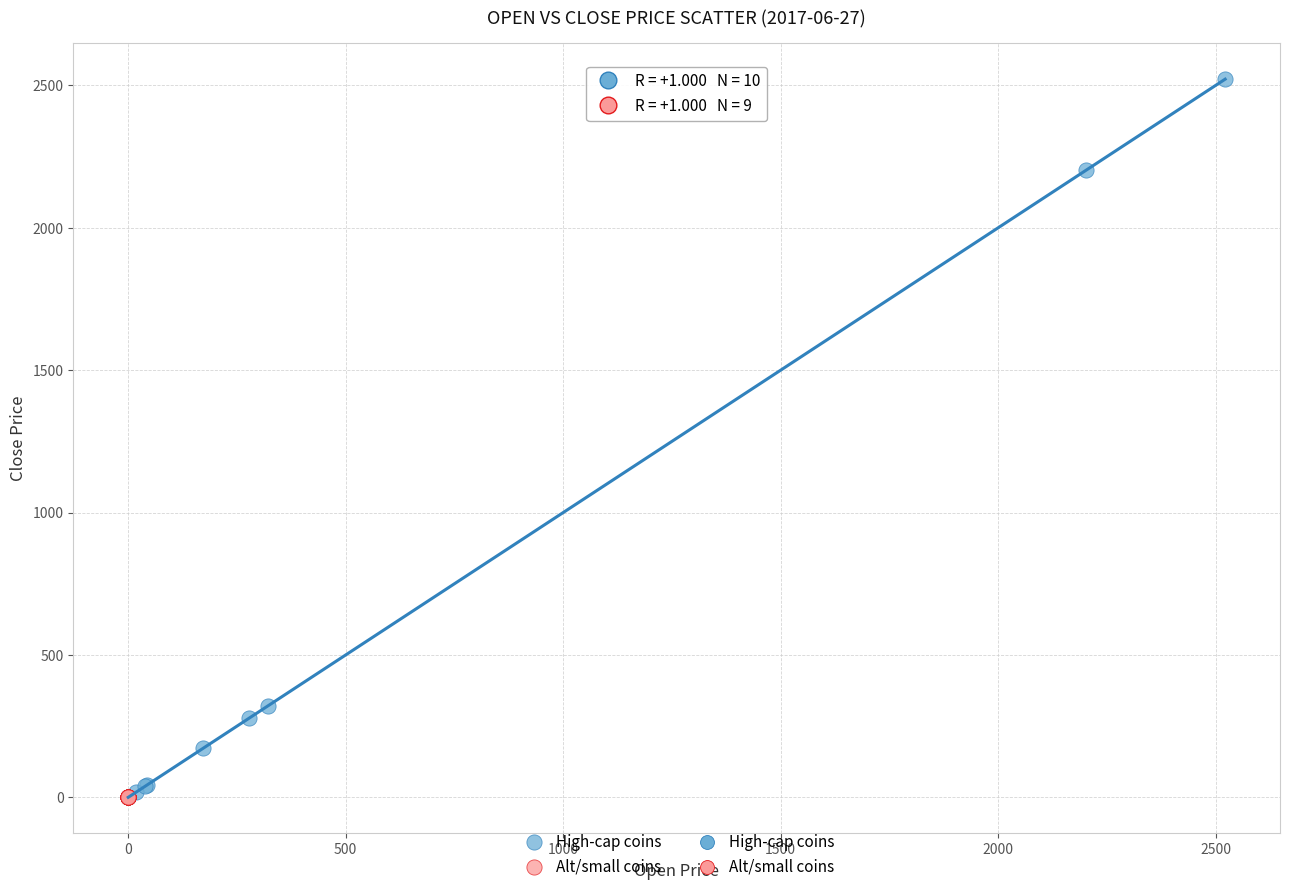

Which series reaches the maximum Y coordinate?

High-cap coins